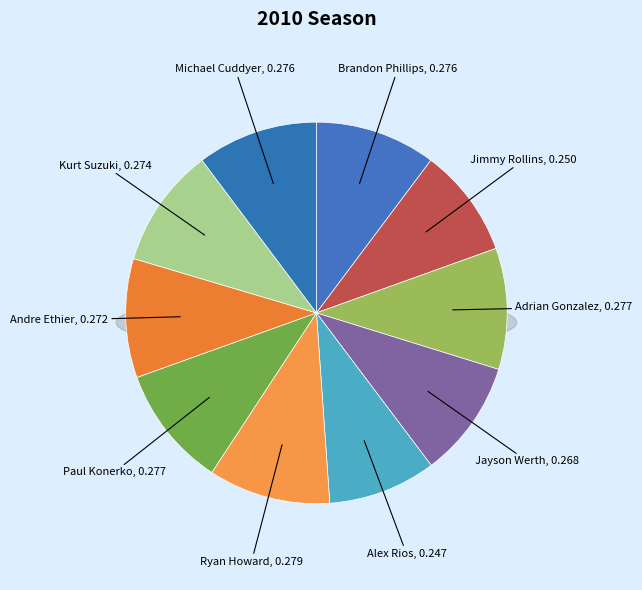

Is there a majority slice in this chart?

No